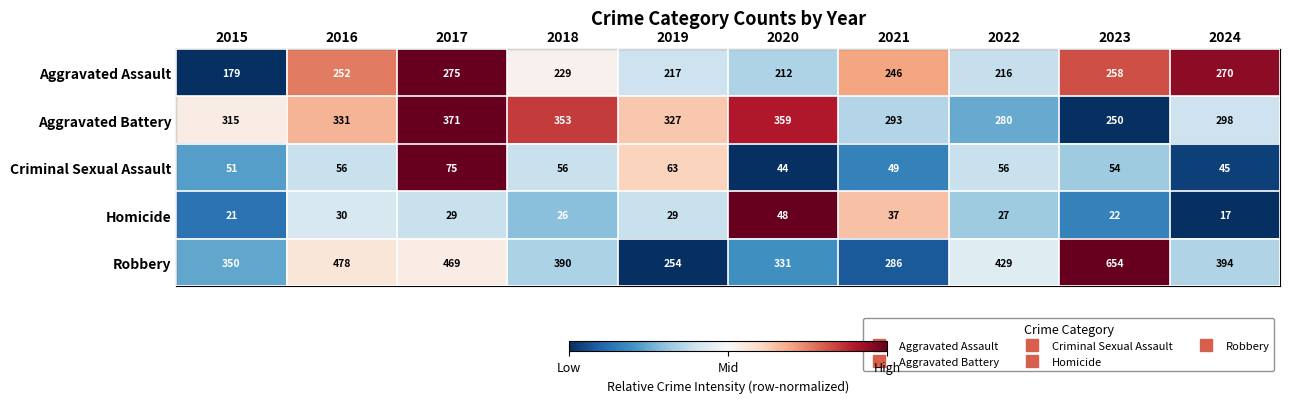

What is the spread (max minus min) of values at 2017?

440